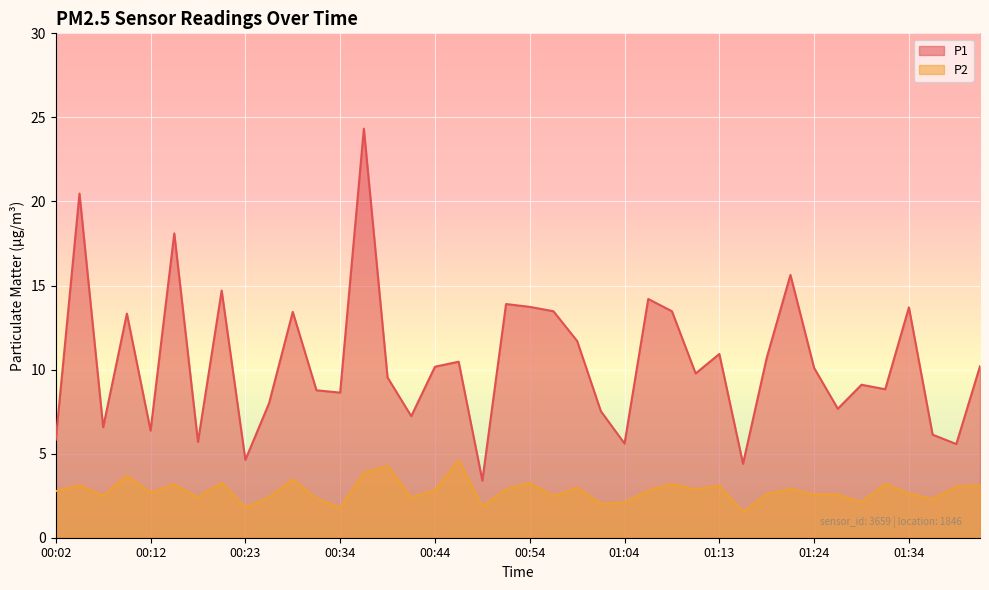

The value of P1 at 00:56 is 8.5. True or false?

False